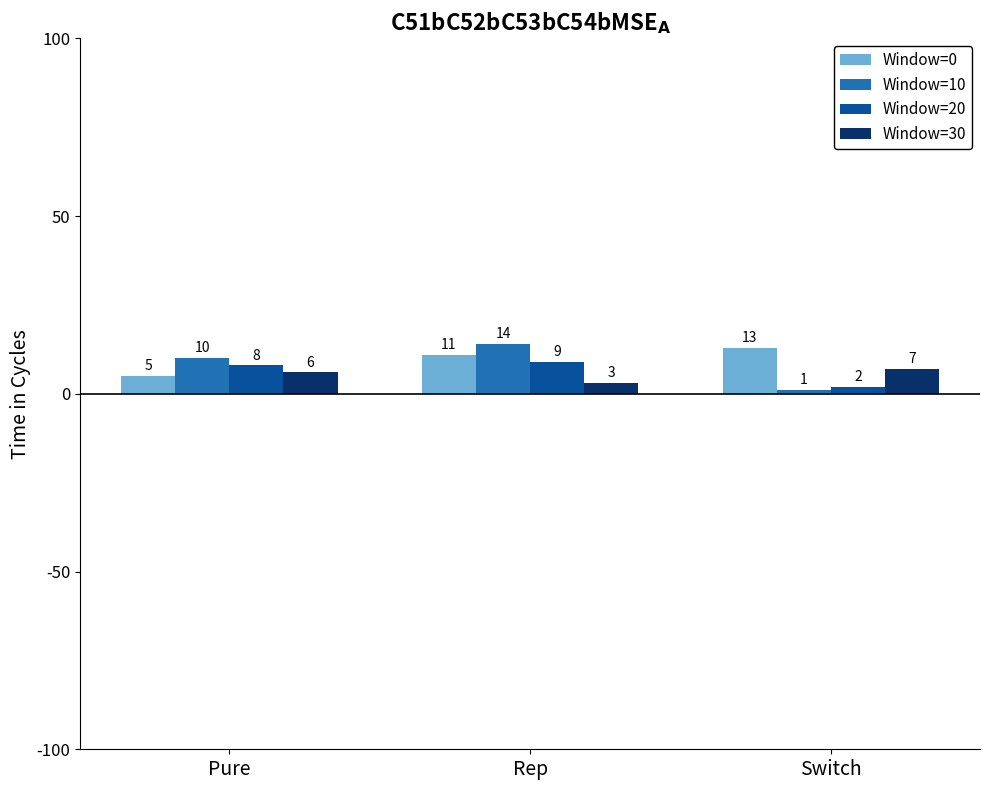

Count the number of data series in this chart.

4